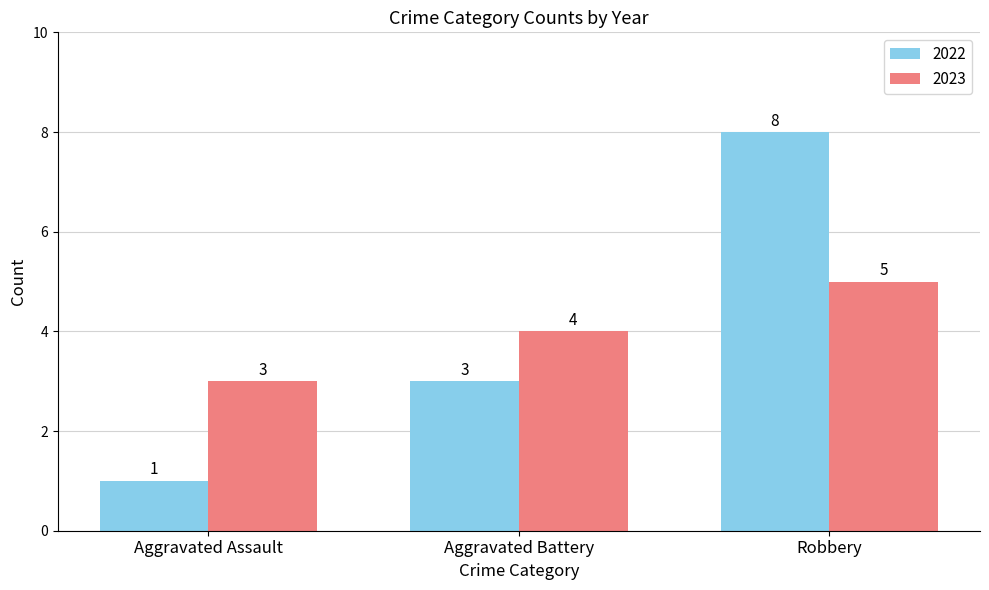

Rank the categories by 2023 value from lowest to highest.

Aggravated Assault, Aggravated Battery, Robbery